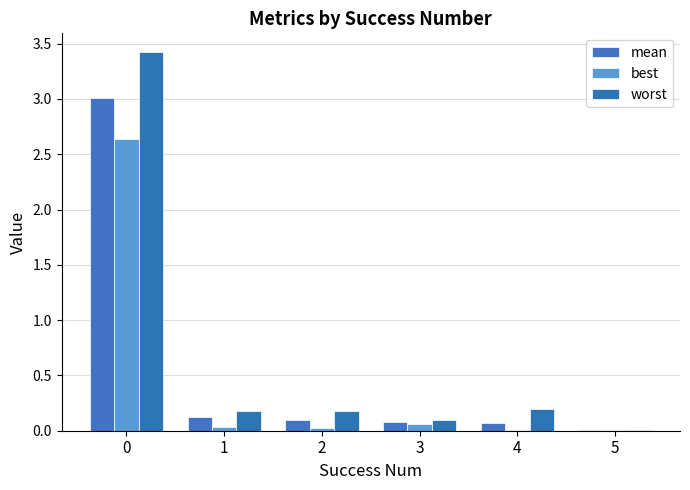

What is the sum of all best values?

2.8